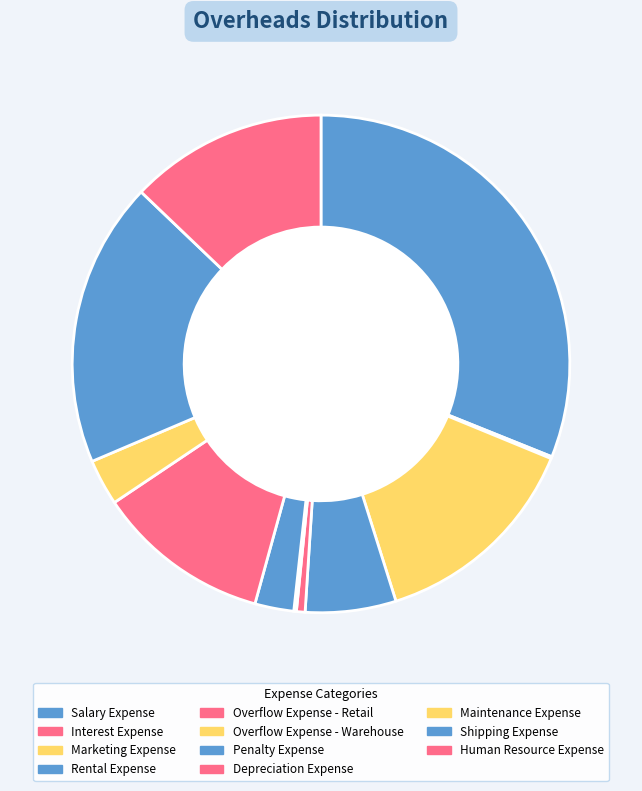

The Interest Expense slice represents 1% of the pie. True or false?

False